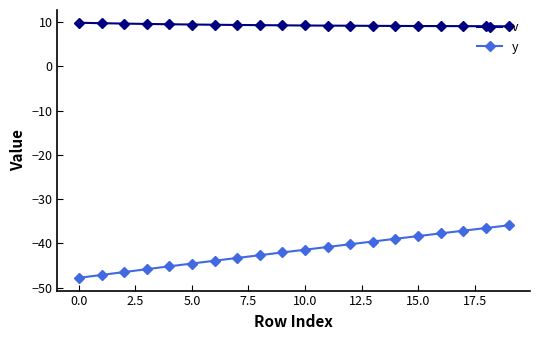

What is the minimum value shown in the chart?

-47.8